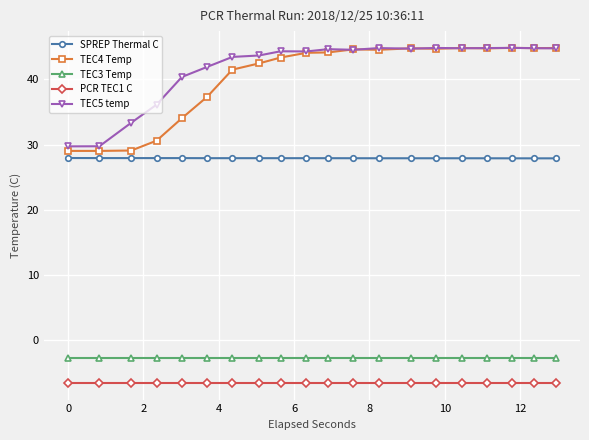

What is the highest value of the TEC3 Temp series?

-2.7